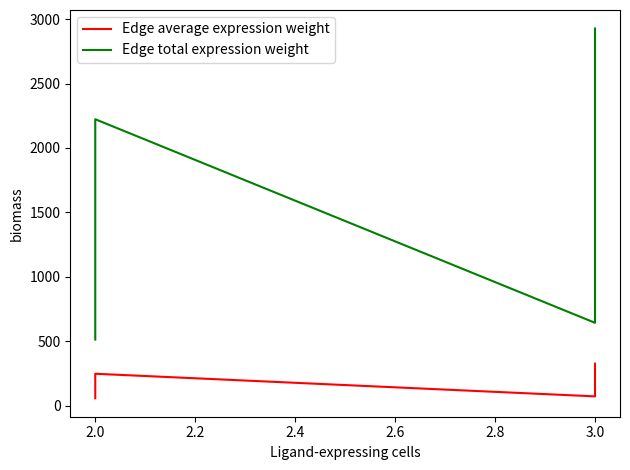

What is the value of the Edge average expression weight point at the 6th from the left?

91.3